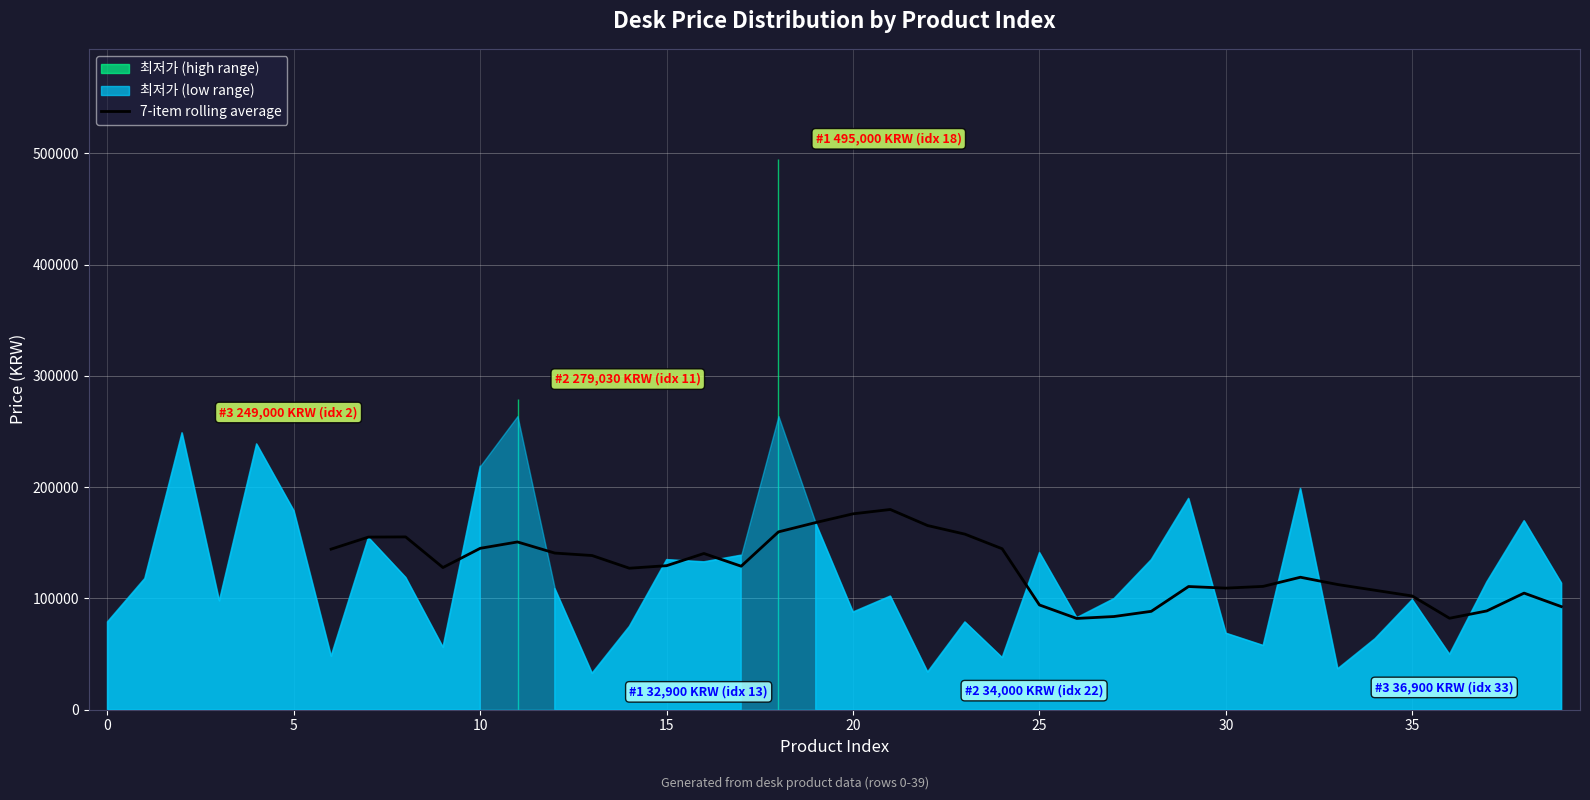

What is the minimum value for 7-item rolling average?

82042.9